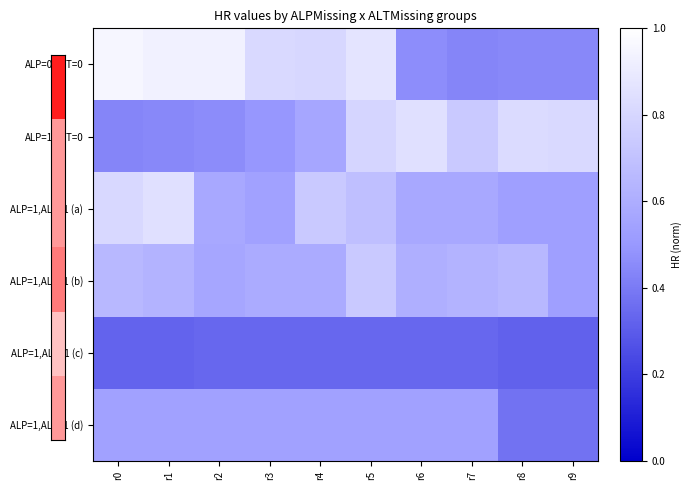

At how many categories does at least one series exceed 0?

10